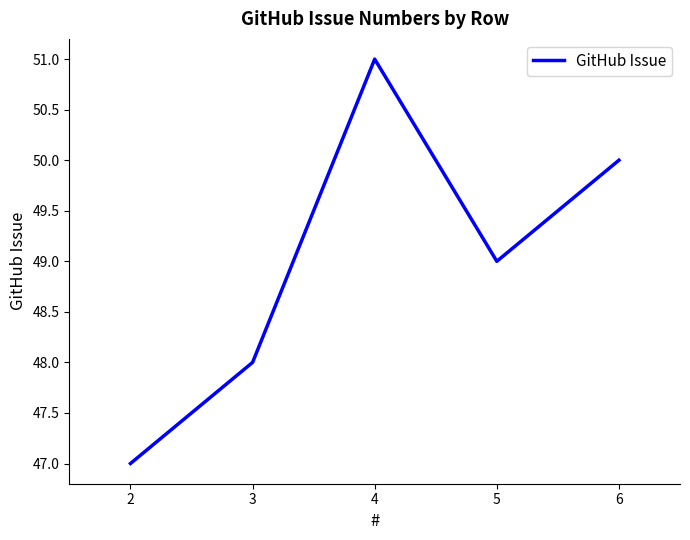

True or false: the data shows 47 at 2.

True